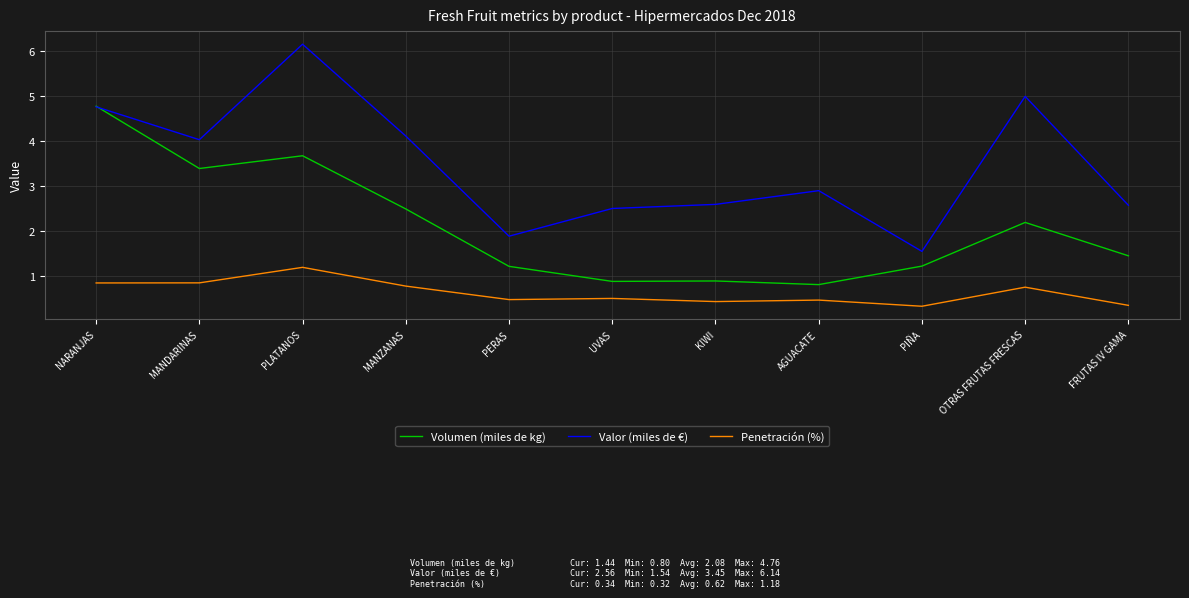

What is the difference between the highest and lowest values at PERAS?

1.4